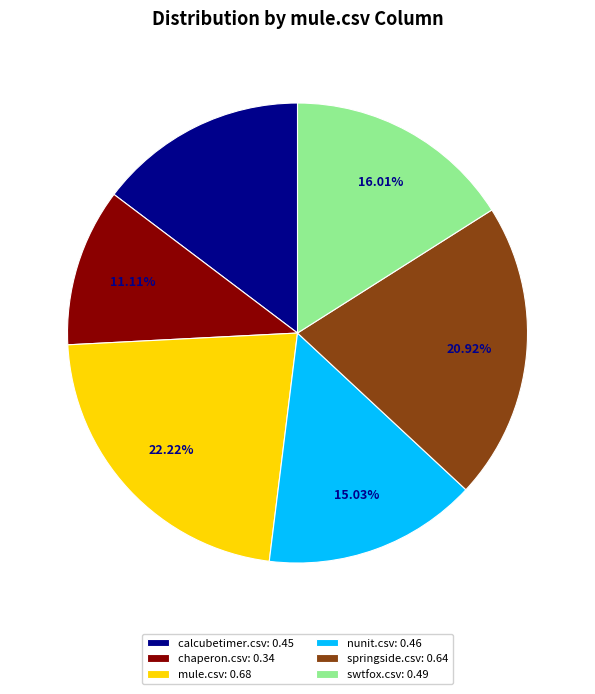

To the nearest percent, what percentage of the pie is nunit.csv?

15%